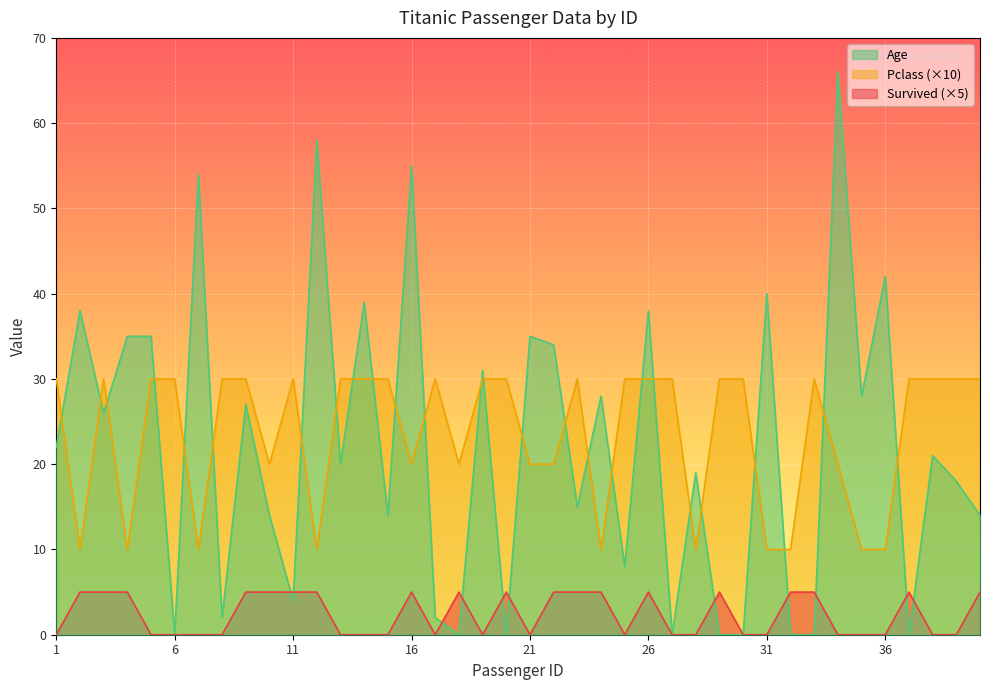

What are all the series names shown in the legend?

Age, Pclass (×10), Survived (×5)